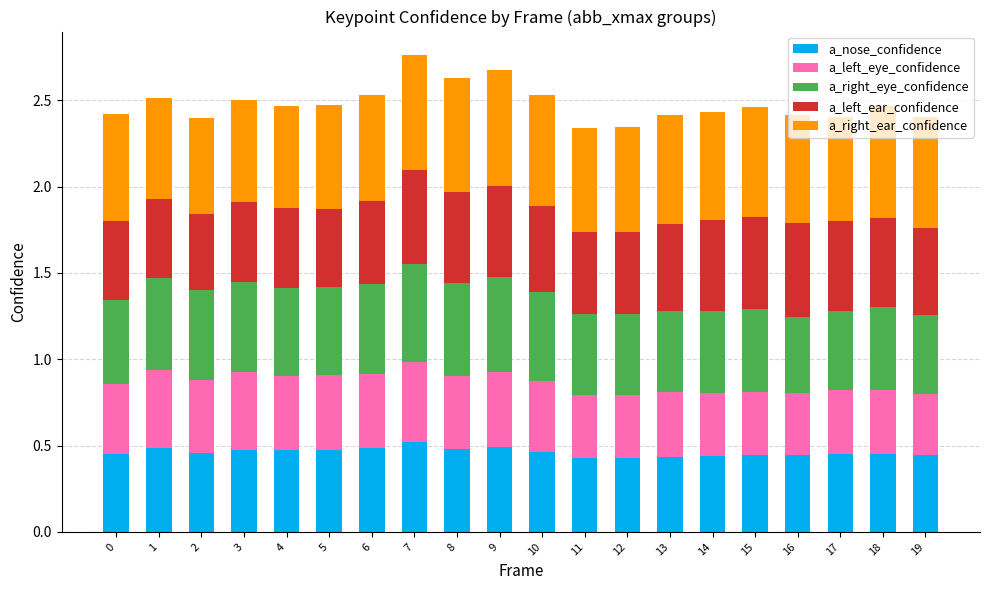

What is the total value across all series at 17?

2.4